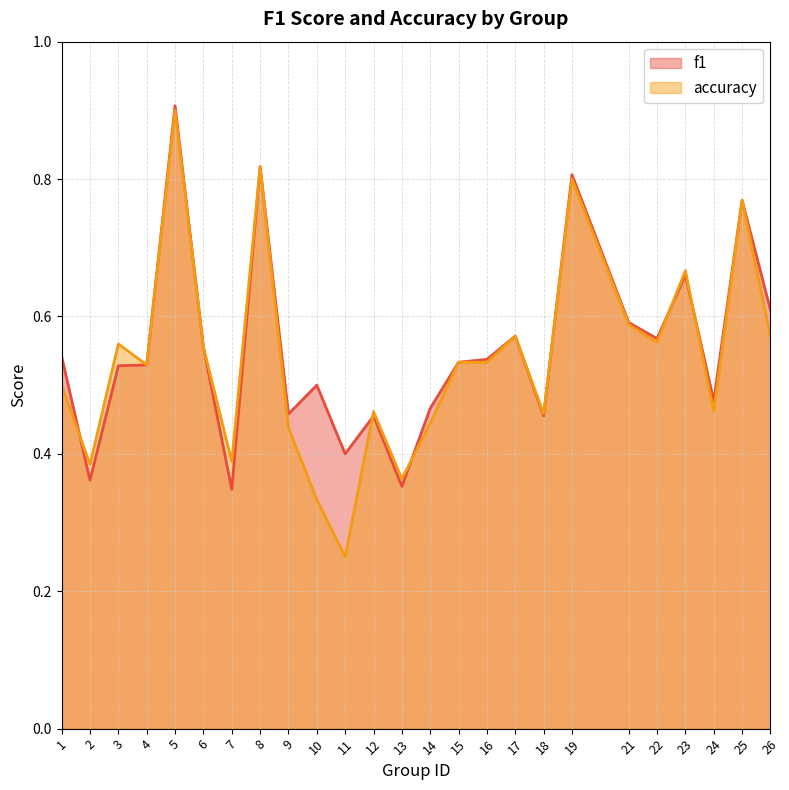

Which series has the widest spread of values?

accuracy